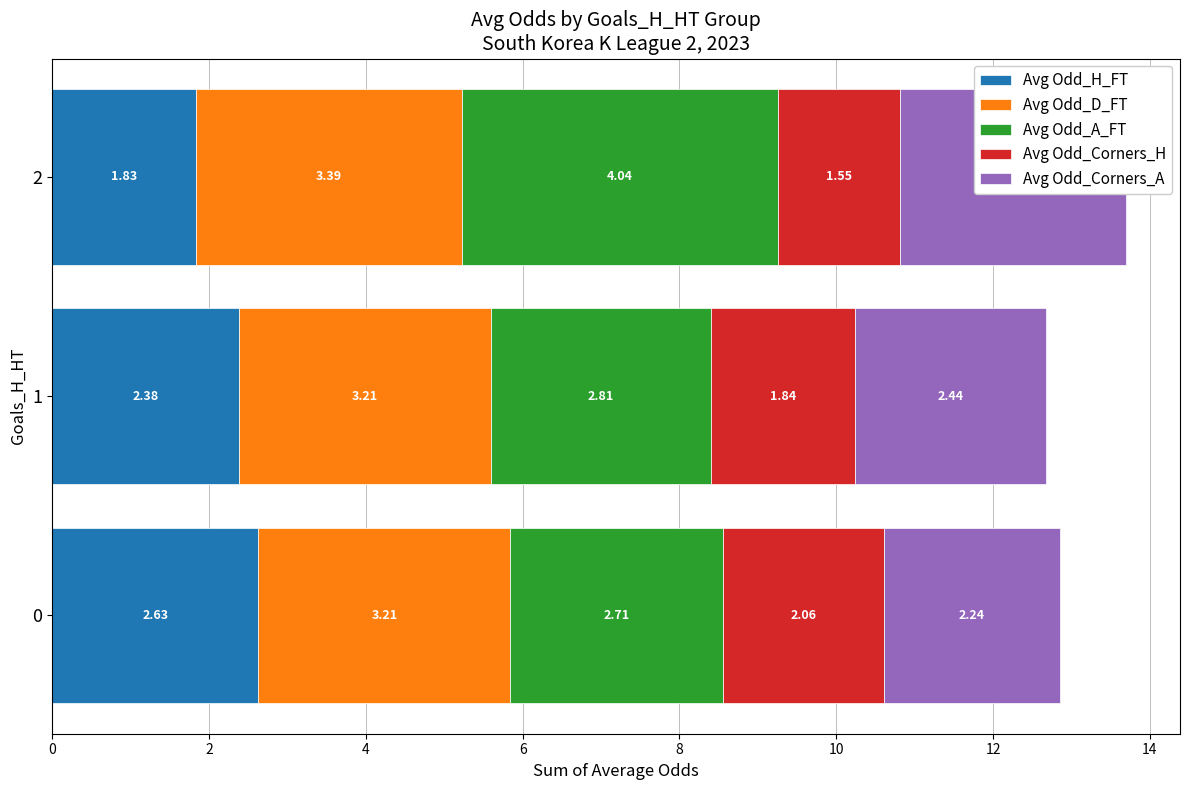

Which series has the largest total across all categories?

Avg Odd_D_FT